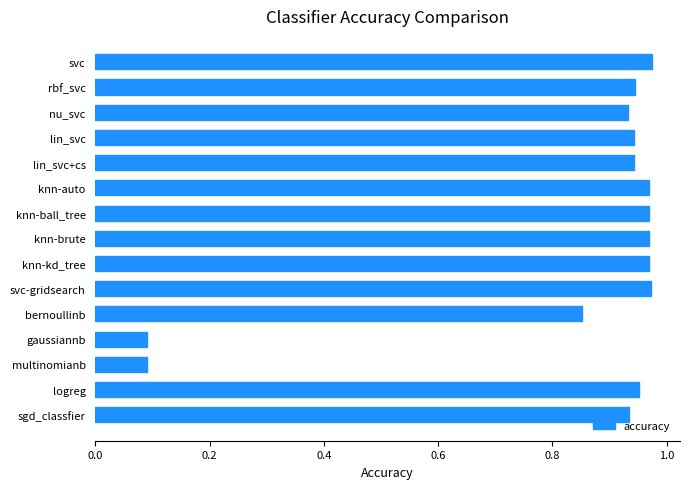

What is the average value?

0.8